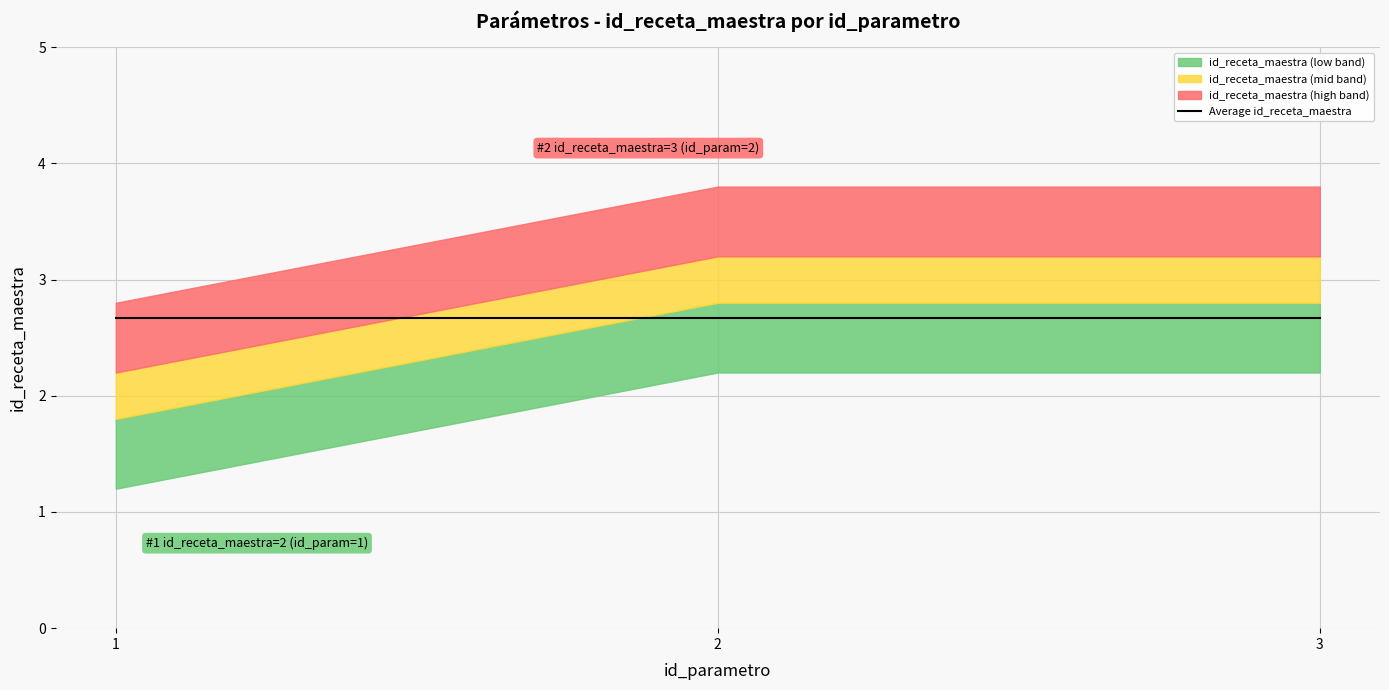

Count the number of categories in the chart.

3